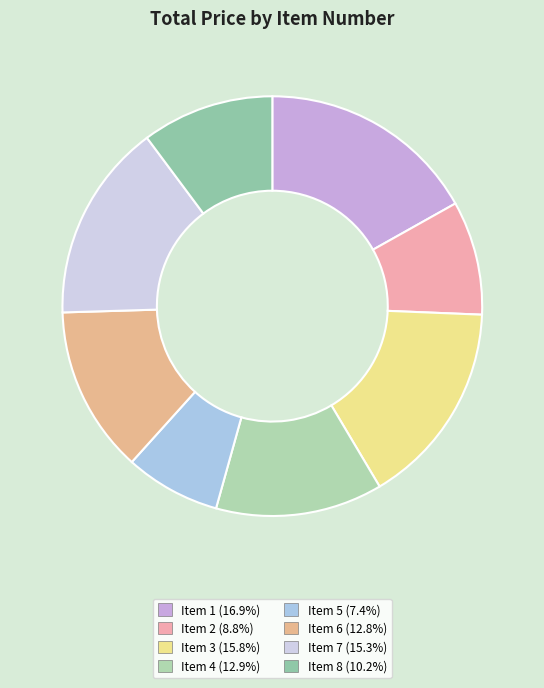

Does any single category account for the majority?

No